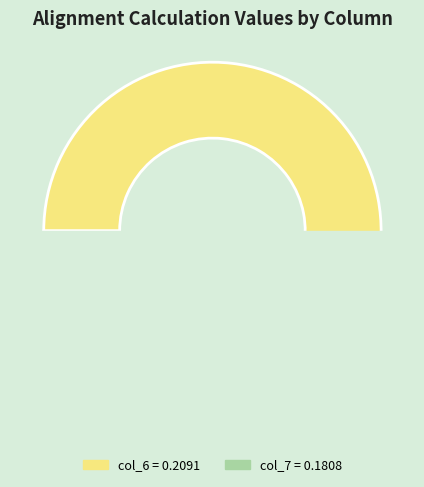

Combined, do Align with wrapper (col_5) and Align with wrapper (col_7) account for over 50%?

No